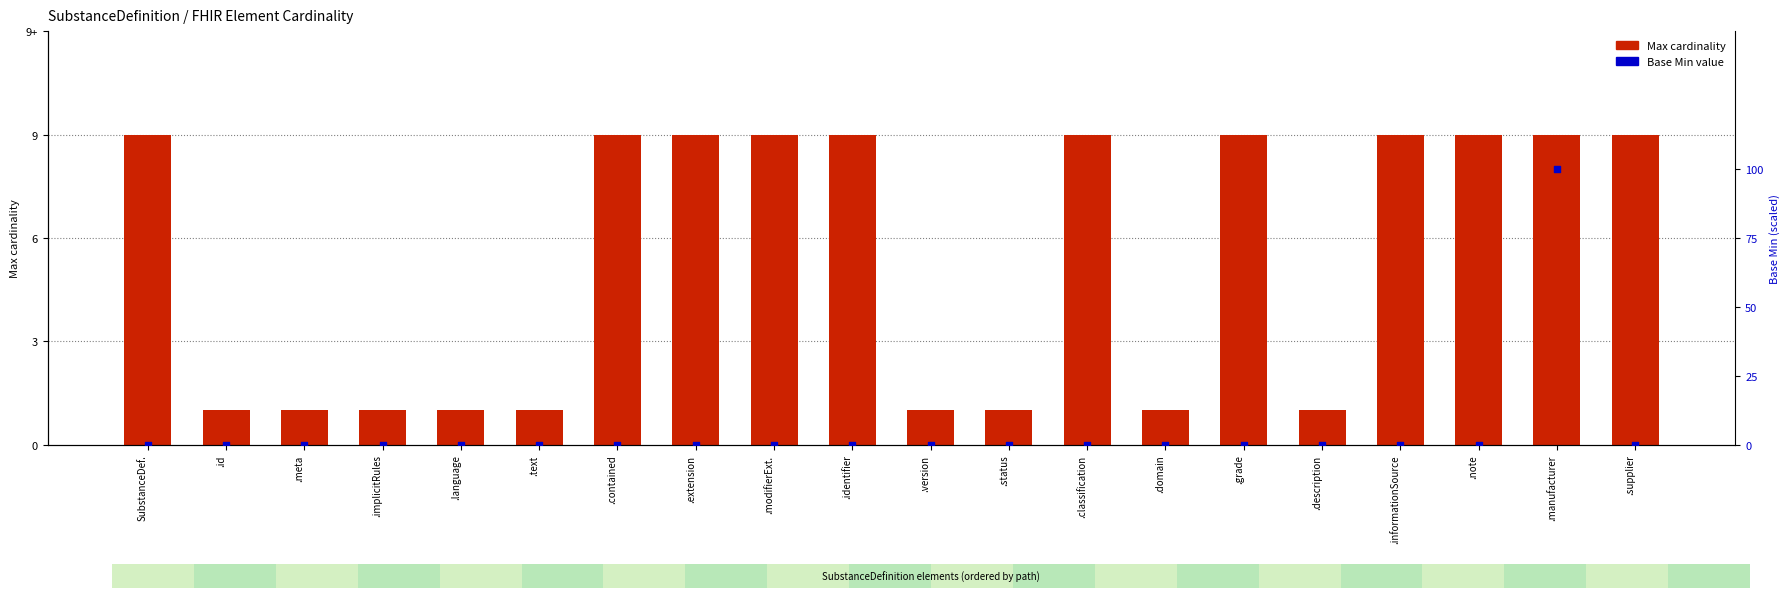

Is the value of Max cardinality at .extension greater than the value of Base Min at .classification?

Yes